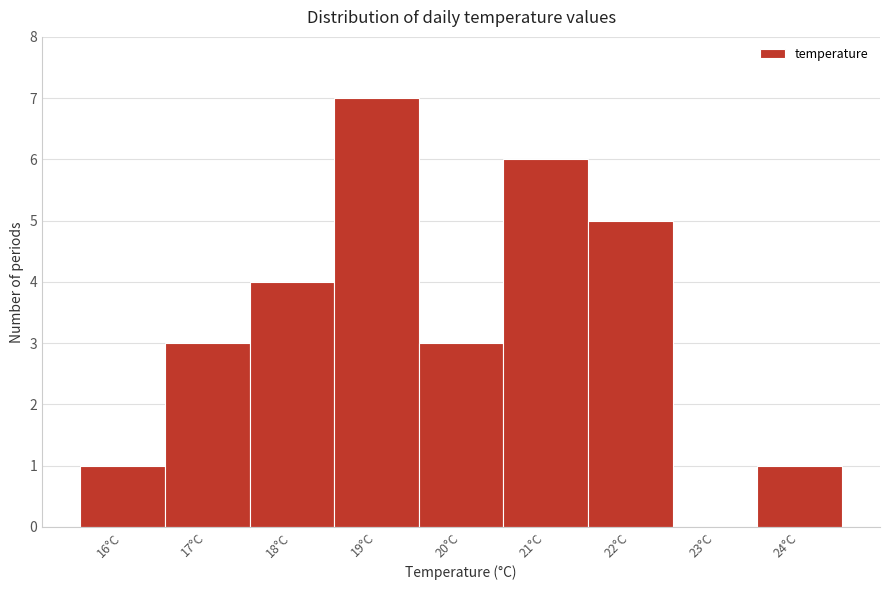

Reading right to left, list all the values displayed in this chart.

24°C=1	23°C=0	22°C=5	21°C=6	20°C=3	19°C=7	18°C=4	17°C=3	16°C=1